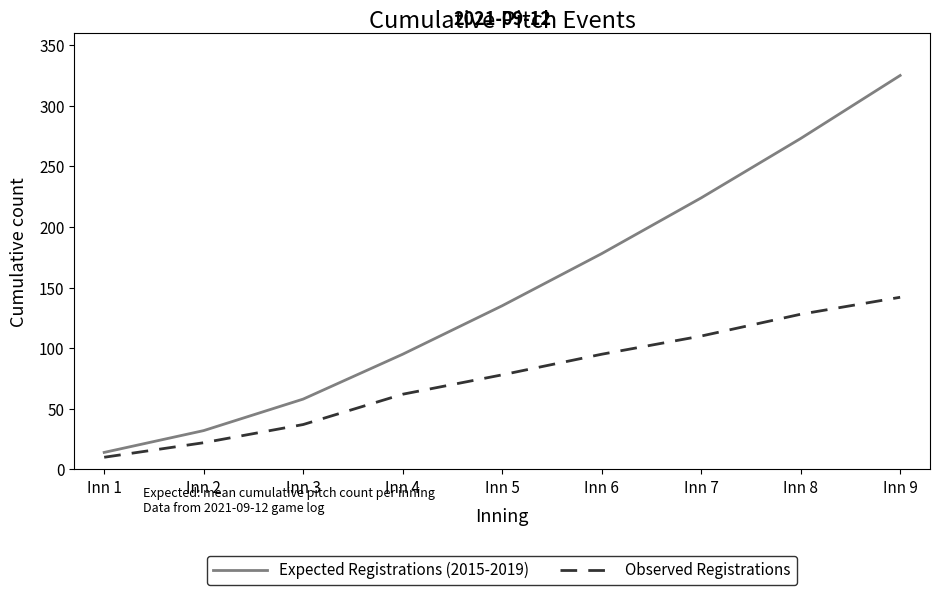

The value of Expected Registrations (2015-2019) at Inn 9 is 325. True or false?

True